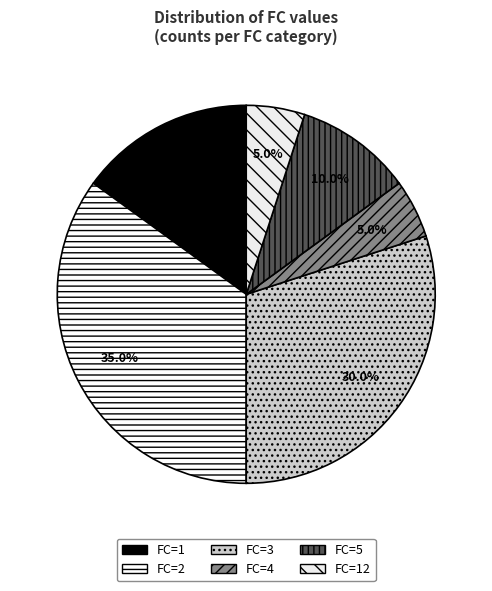

Count the number of slices in the pie.

6